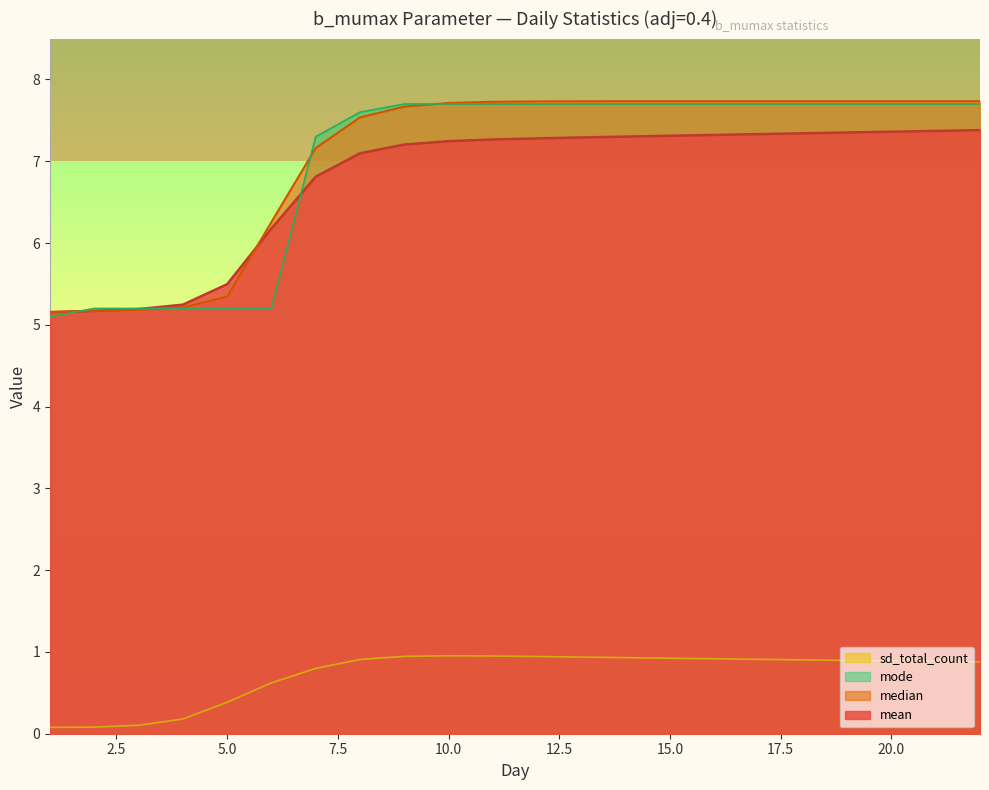

How many distinct data groups are displayed?

4